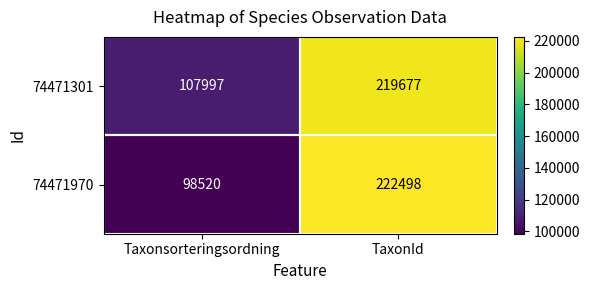

Which series has the largest total across all categories?

74471301